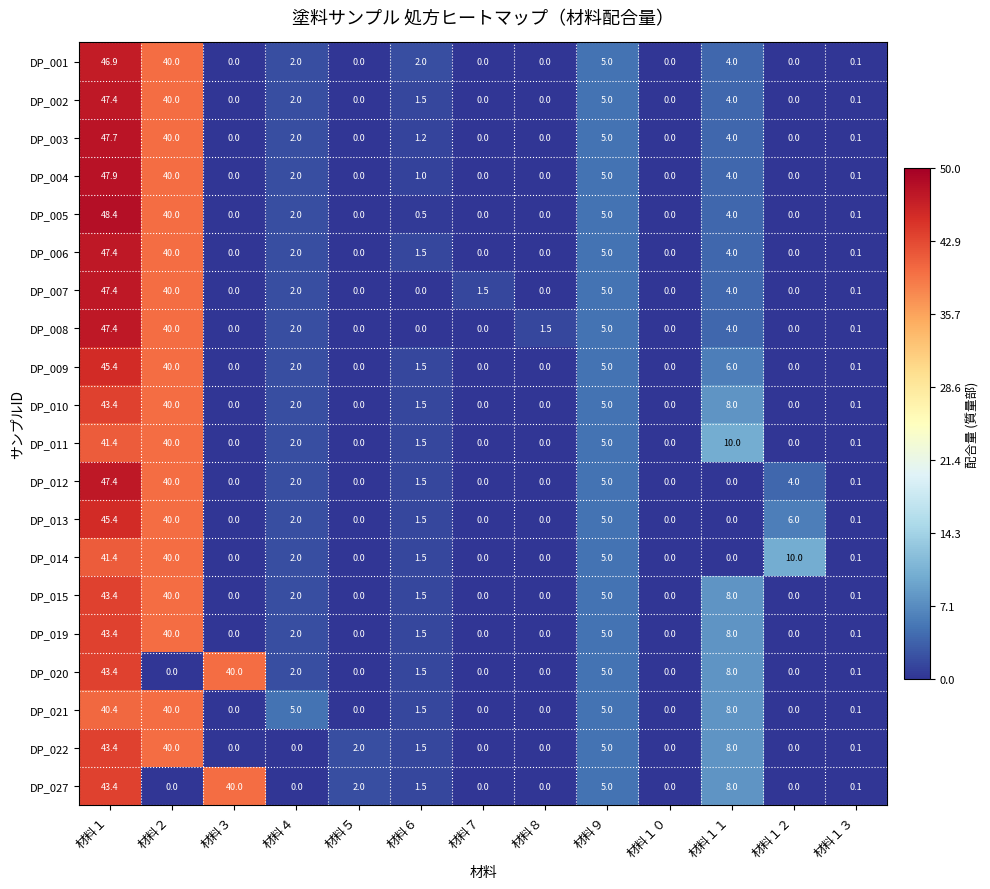

What is the approximate value of DP_015 at 材料６?

1.5